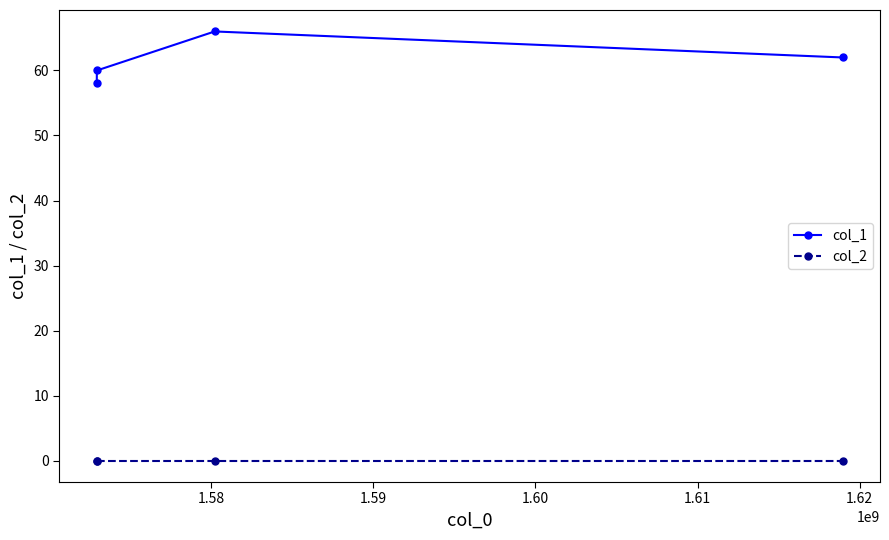

What are all the series names shown in the legend?

col_1, col_2